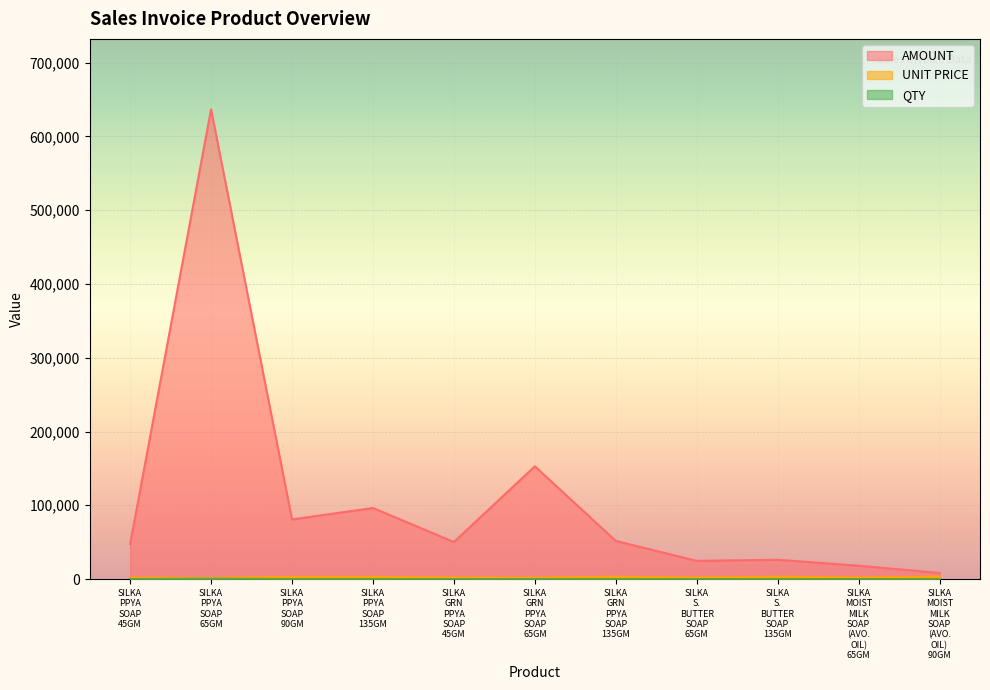

At how many categories does at least one series exceed 250837?

1